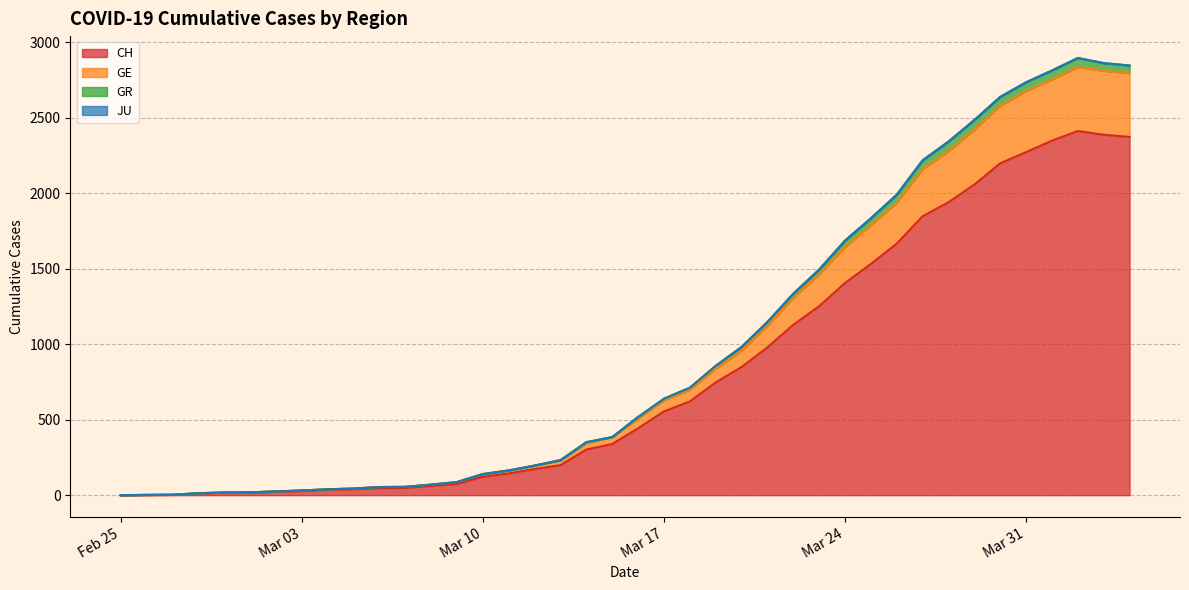

At which category does the chart reach its peak across all series?

2020-04-02